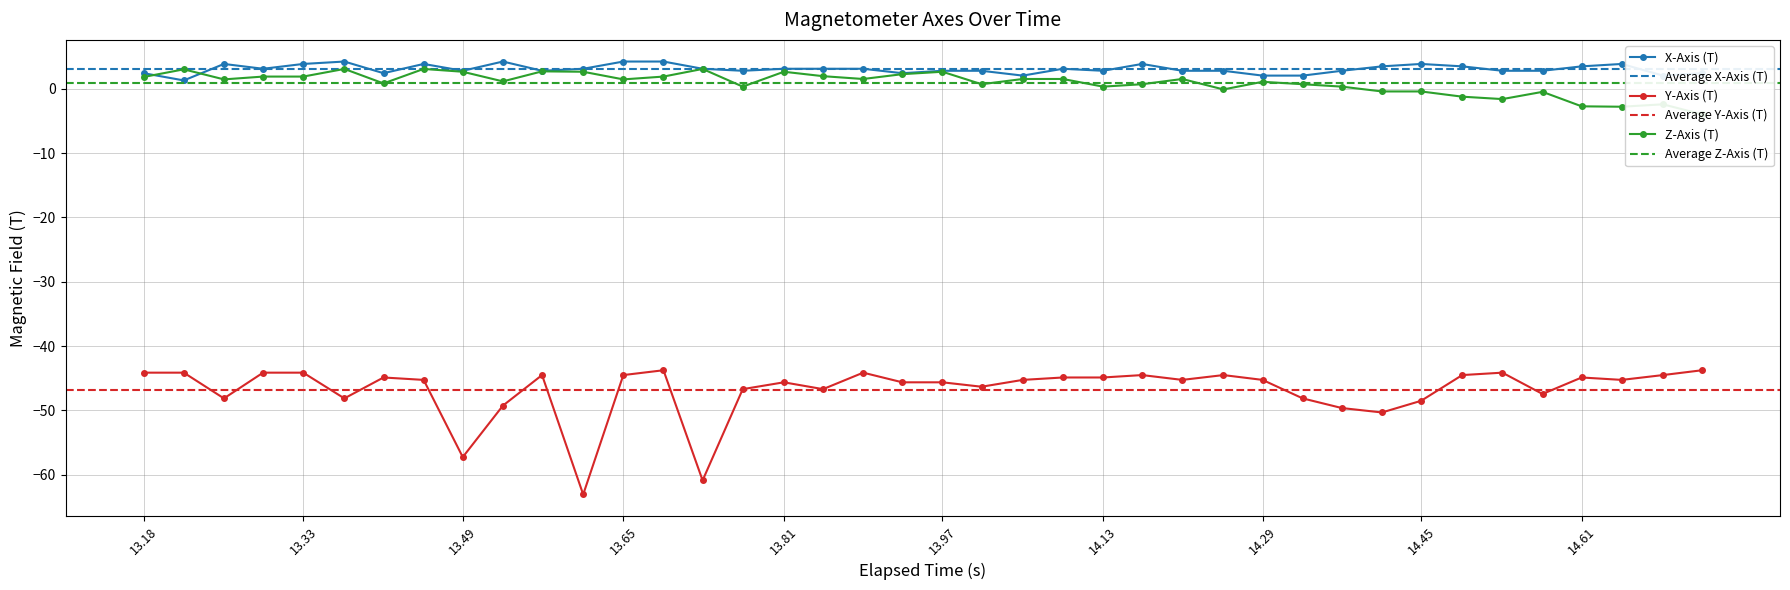

What is the value of the Z-Axis (T) point at the 1st from the left?

1.8